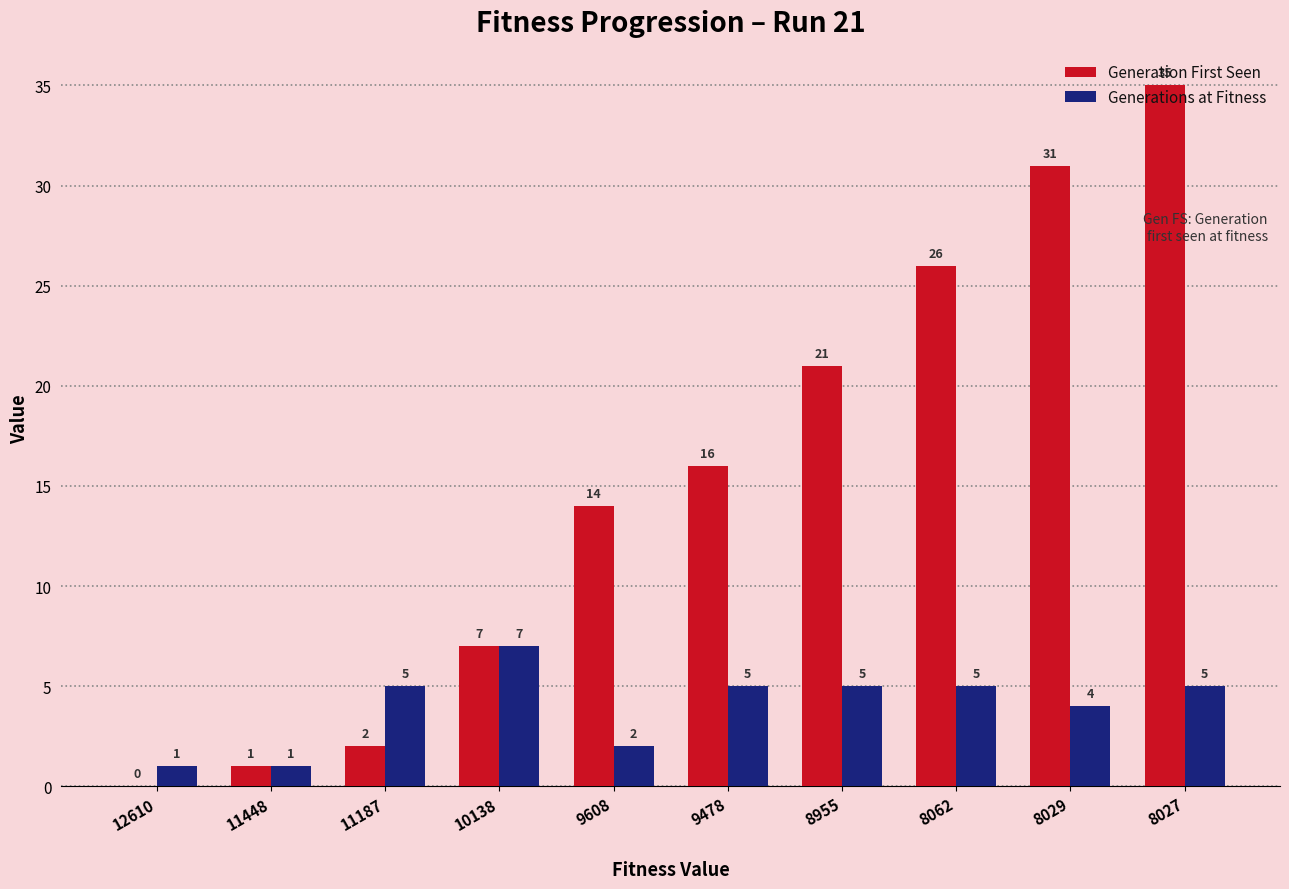

What is the highest value of the Generations at Fitness series?

7